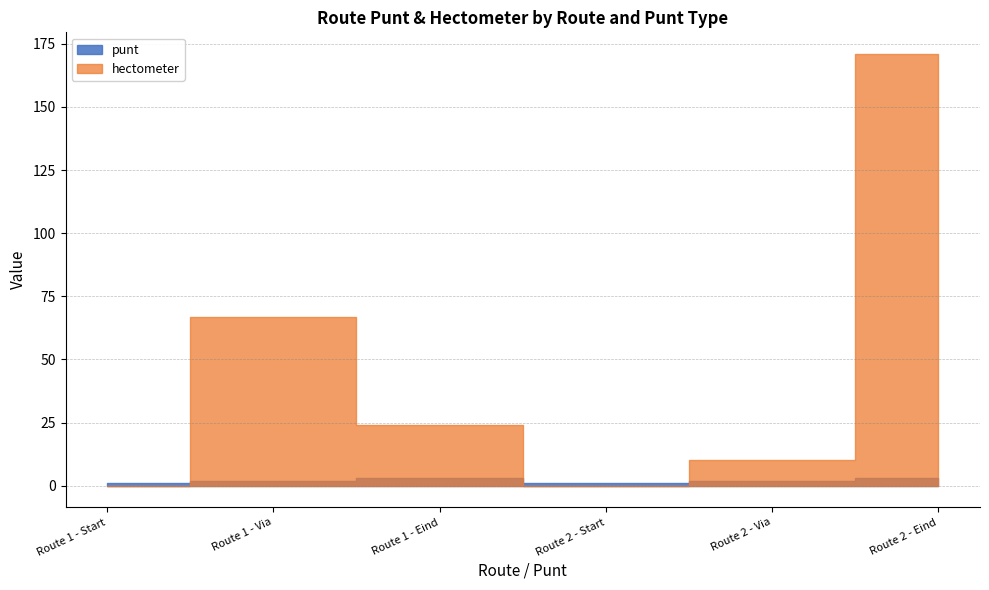

Which series has the largest total across all categories?

hectometer